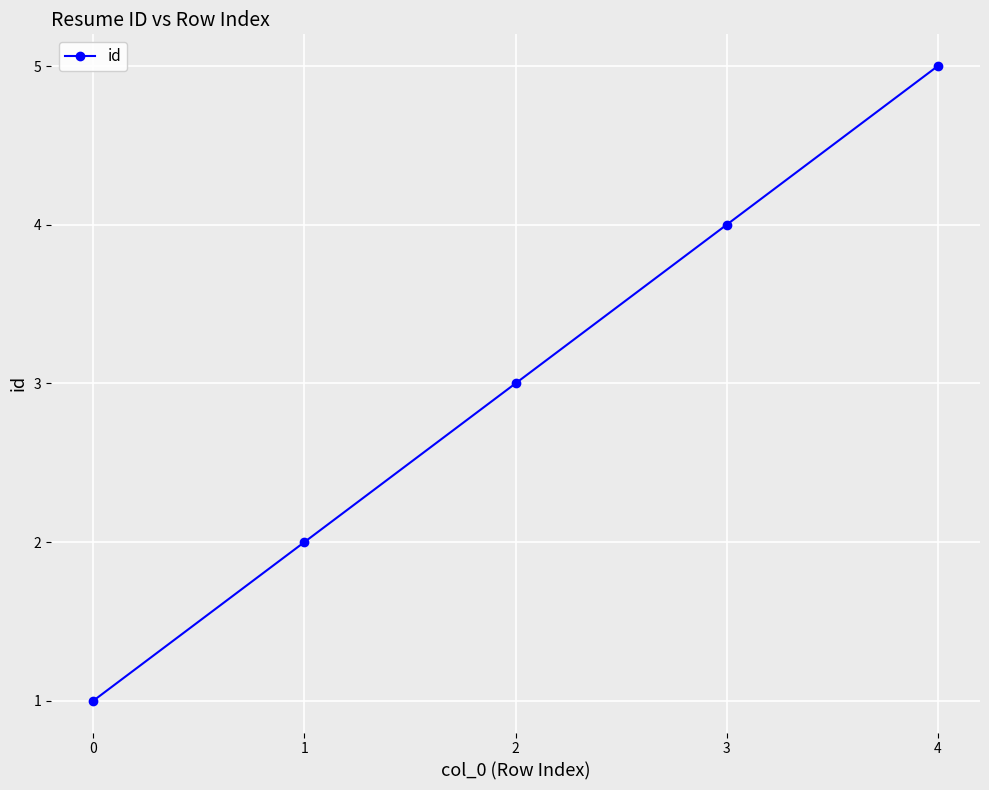

Which label corresponds to the smallest value in the chart?

0